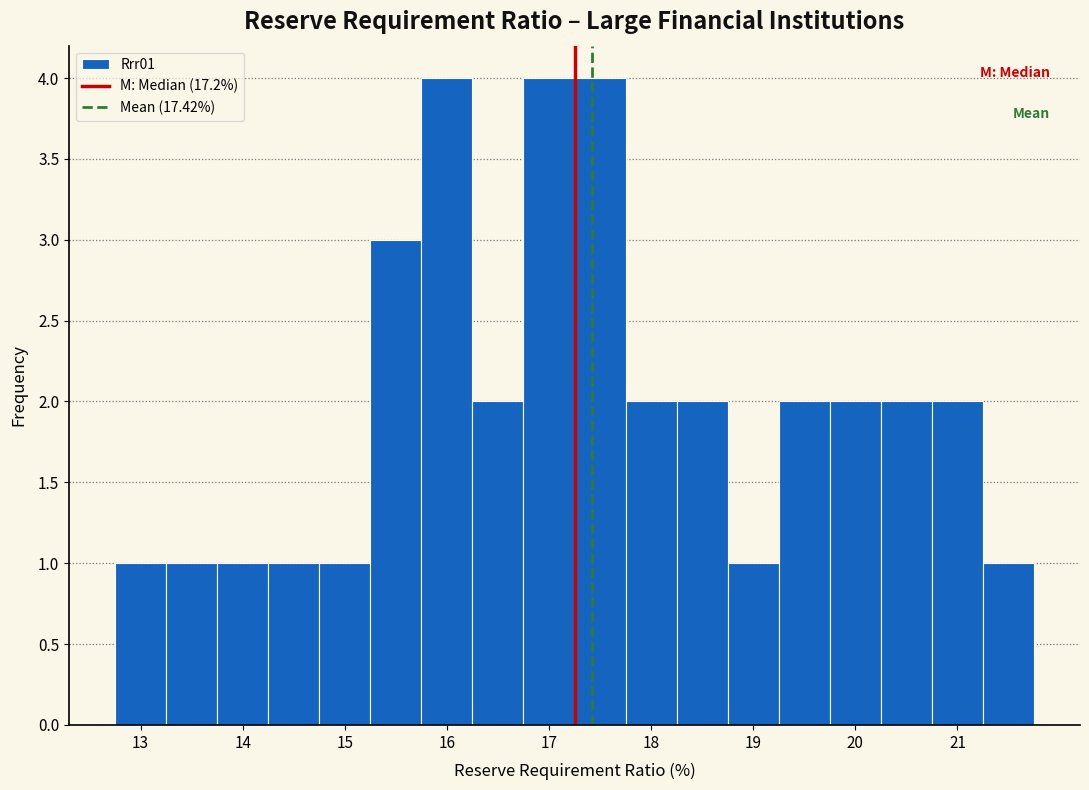

Reading left to right, list every bar in this chart as the range it spans on the x-axis followed by its height. Neither the bar edges nor the heights are printed on the chart, so give them approximately, as read against the axes.

12.75 to 13.25: 1
13.25 to 13.75: 1
13.75 to 14.25: 1
14.25 to 14.75: 1
14.75 to 15.25: 1
15.25 to 15.75: 3
15.75 to 16.25: 4
16.25 to 16.75: 2
16.75 to 17.25: 4
17.25 to 17.75: 4
17.75 to 18.25: 2
18.25 to 18.75: 2
18.75 to 19.25: 1
19.25 to 19.75: 2
19.75 to 20.25: 2
20.25 to 20.75: 2
20.75 to 21.25: 2
21.25 to 21.75: 1